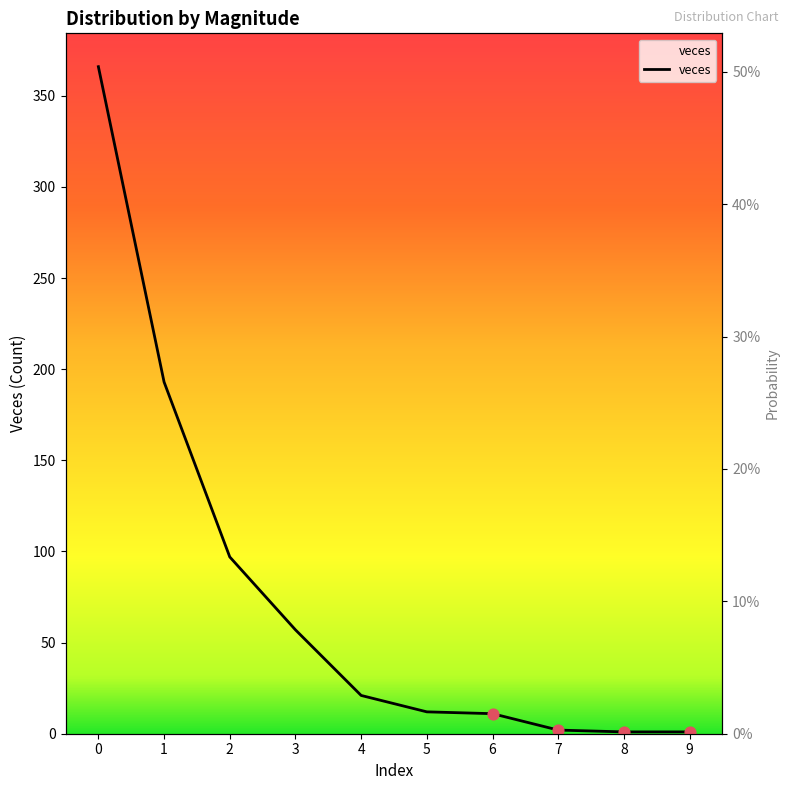

What is the change in value from 3 to 4?

-36